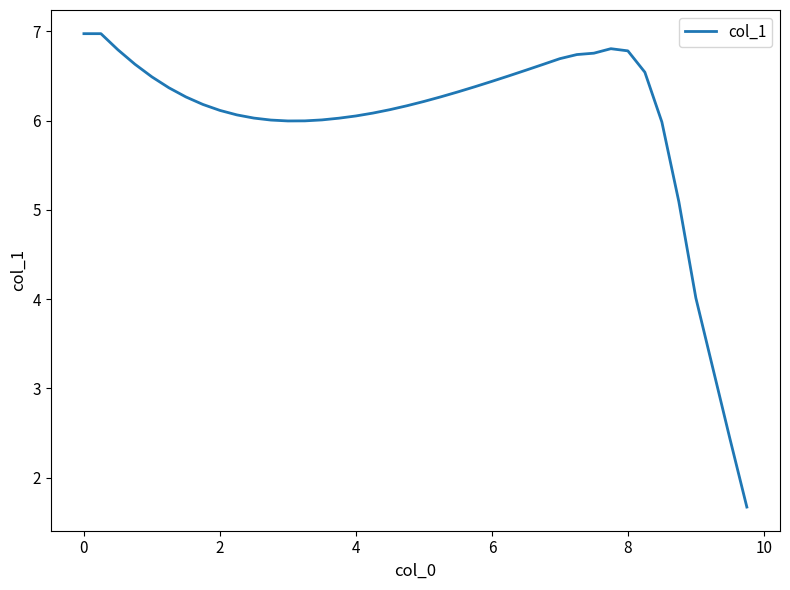

What is the minimum value shown in the chart?

1.7